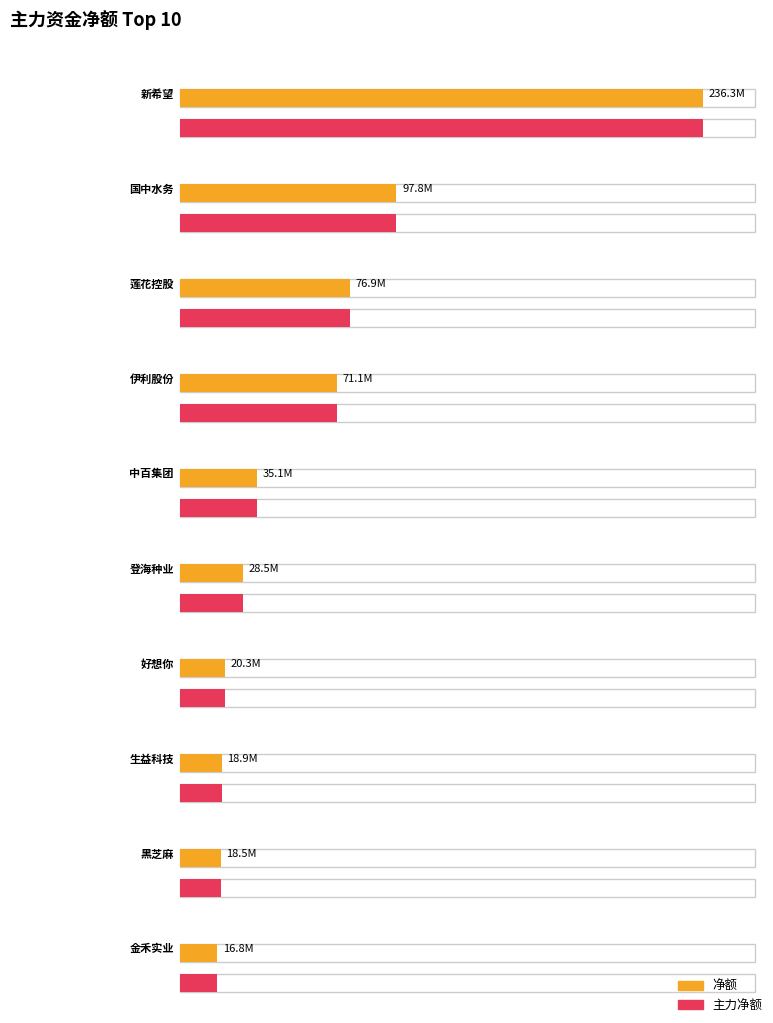

How many values in the 主力净额 series exceed 35091481?

4